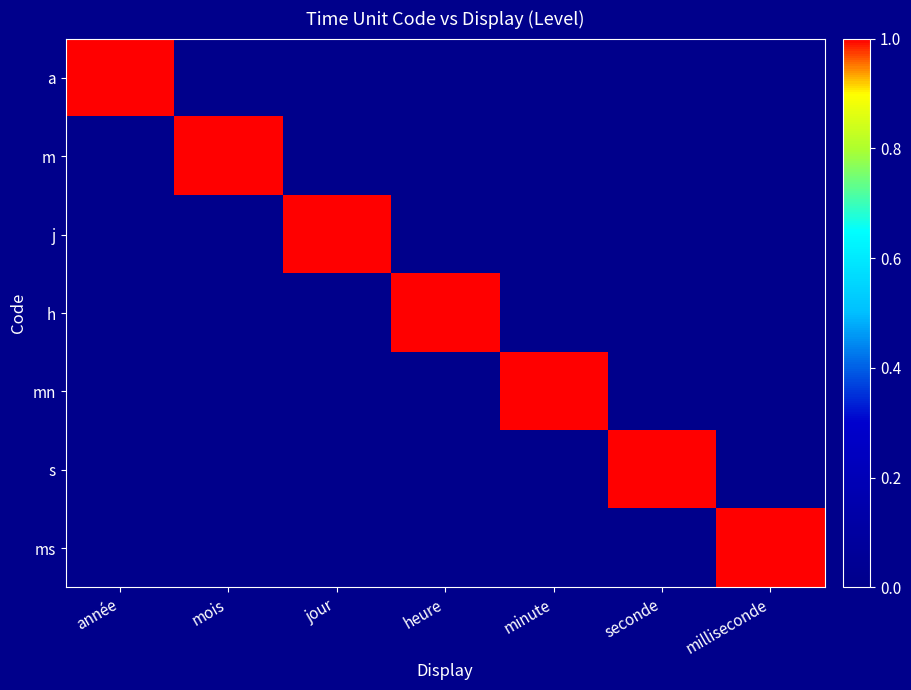

Reading left to right, extract all data points from this chart.

a: année=1	mois=0	jour=0	heure=0	minute=0	seconde=0	milliseconde=0
m: année=0	mois=1	jour=0	heure=0	minute=0	seconde=0	milliseconde=0
j: année=0	mois=0	jour=1	heure=0	minute=0	seconde=0	milliseconde=0
h: année=0	mois=0	jour=0	heure=1	minute=0	seconde=0	milliseconde=0
mn: année=0	mois=0	jour=0	heure=0	minute=1	seconde=0	milliseconde=0
s: année=0	mois=0	jour=0	heure=0	minute=0	seconde=1	milliseconde=0
ms: année=0	mois=0	jour=0	heure=0	minute=0	seconde=0	milliseconde=1